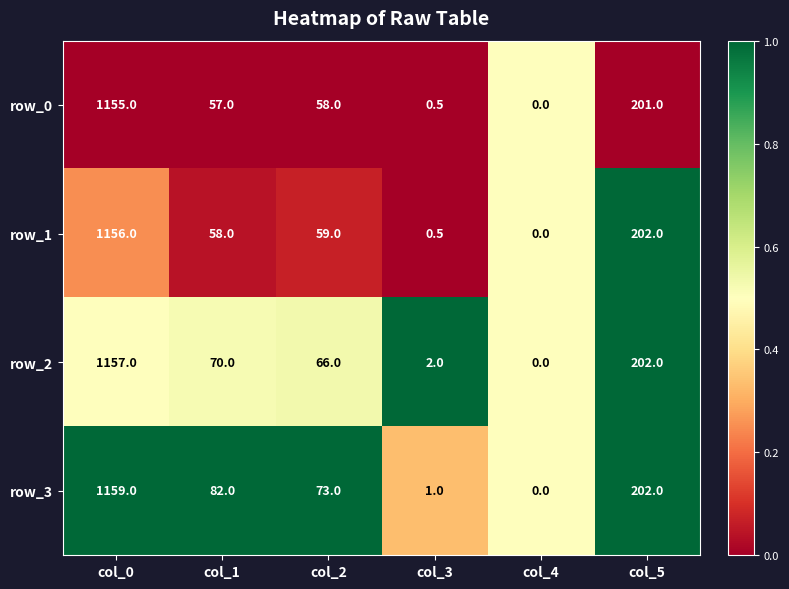

The value of row_0 at col_3 is 0.3. True or false?

False